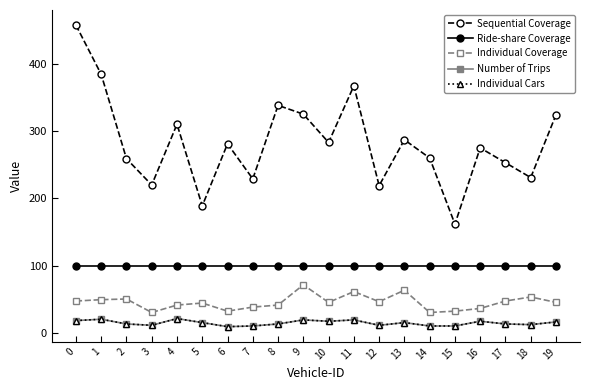

Is this an area chart (filled region under the line)?

No